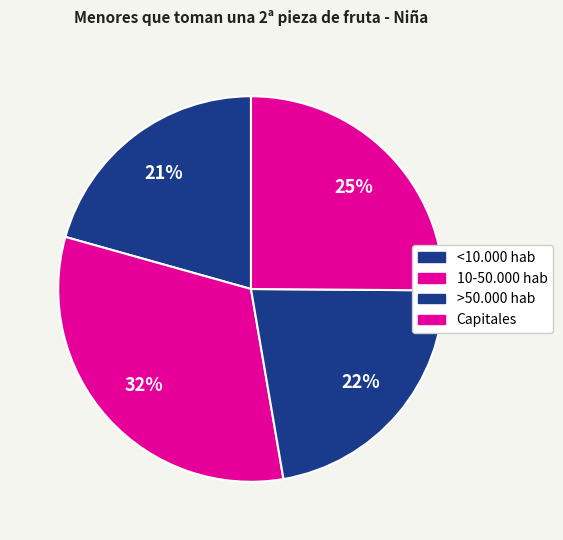

Approximately how many times larger is the value at 10-50.000 hab compared to <10.000 hab?

1.6